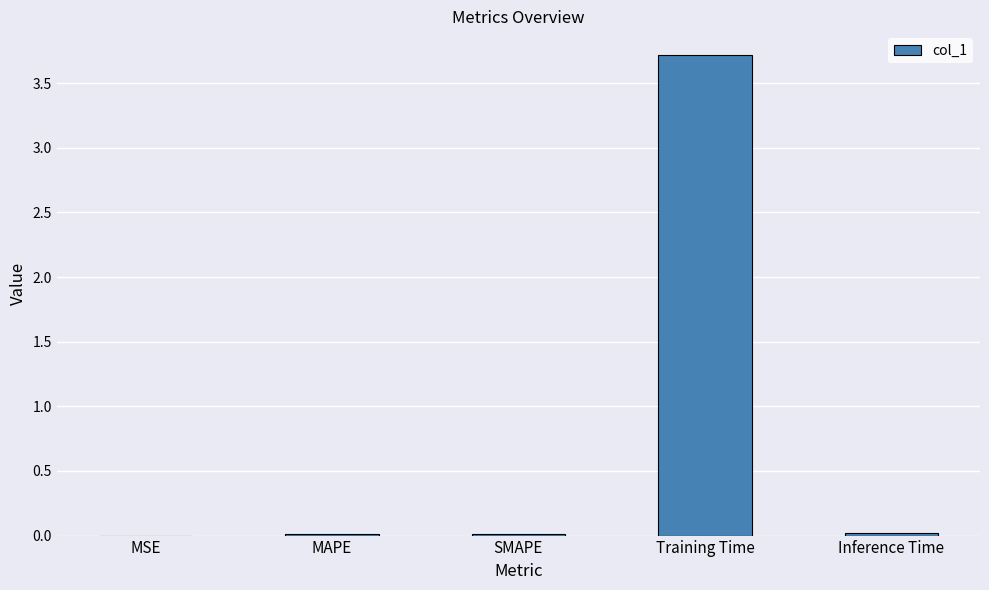

Between SMAPE and Training Time, which is larger?

Training Time